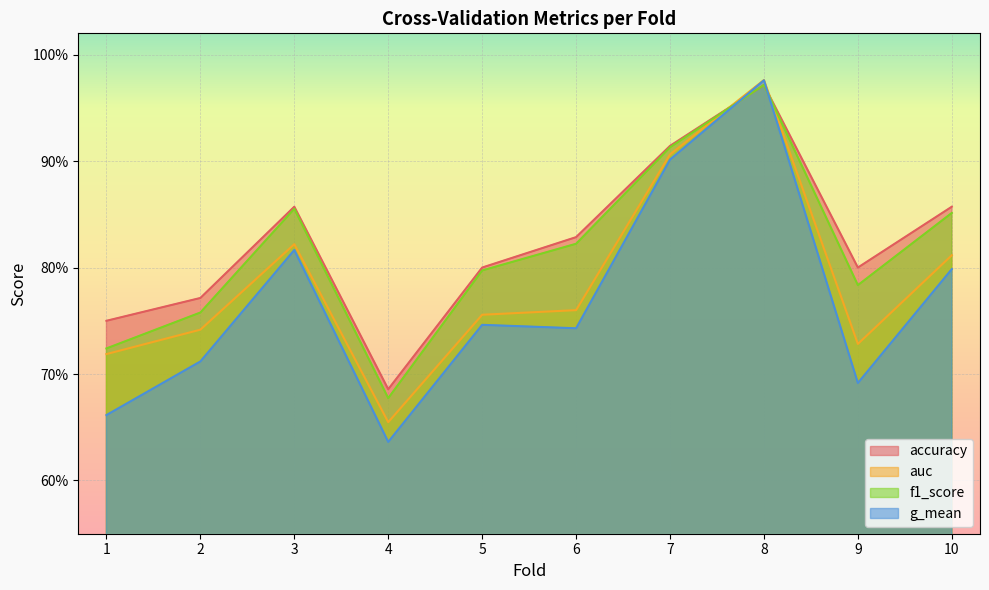

Reading left to right, what are all the values shown in this chart?

accuracy: 0.8	0.8	0.9	0.7	0.8	0.8	0.9	1.0	0.8	0.9
auc: 0.7	0.7	0.8	0.7	0.8	0.8	0.9	1.0	0.7	0.8
f1_score: 0.7	0.8	0.9	0.7	0.8	0.8	0.9	1.0	0.8	0.9
g_mean: 0.7	0.7	0.8	0.6	0.7	0.7	0.9	1.0	0.7	0.8